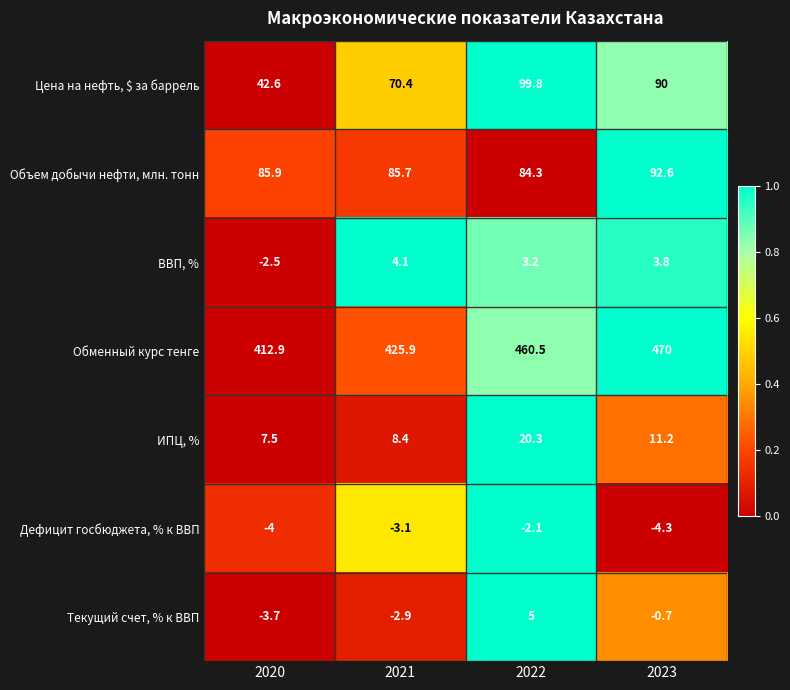

Read the ВВП, % value at 2023.

3.8